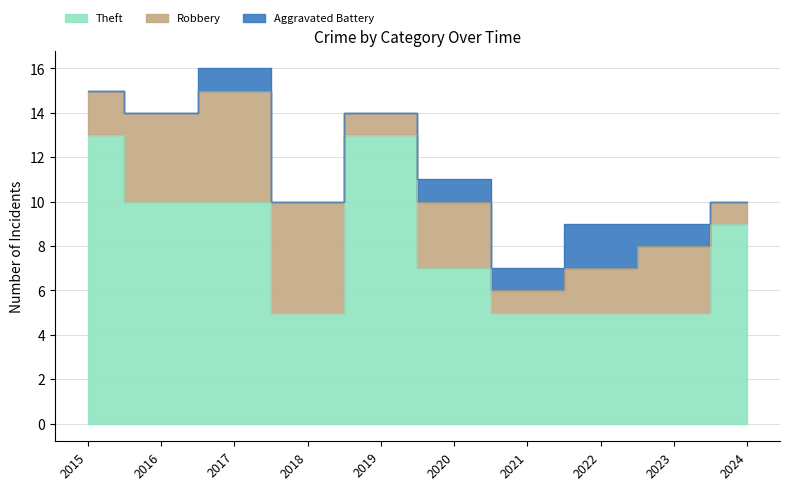

Where does the Aggravated Battery series first go above 1?

2022